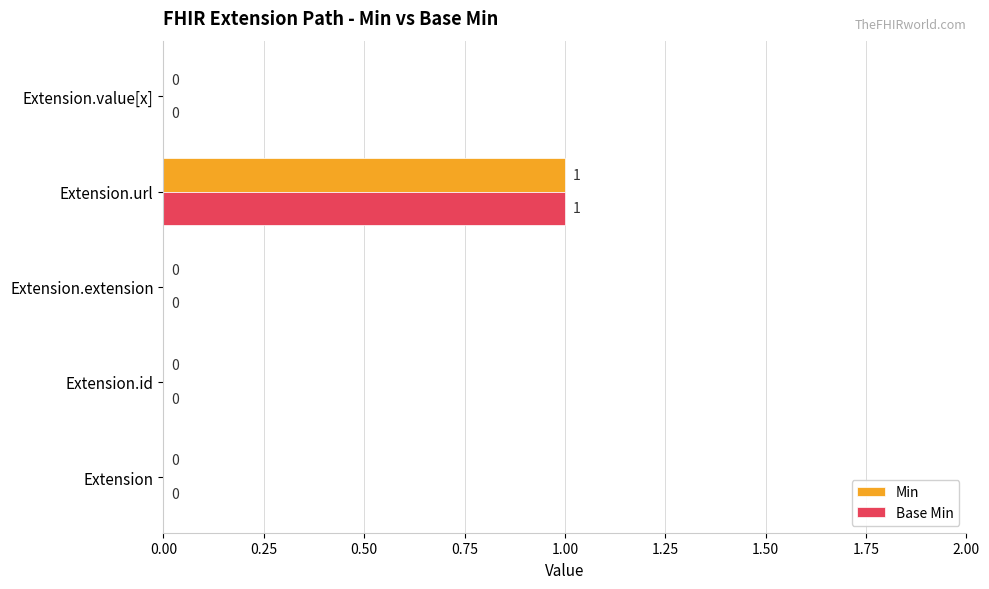

How many Base Min values are between 0 and 1?

5